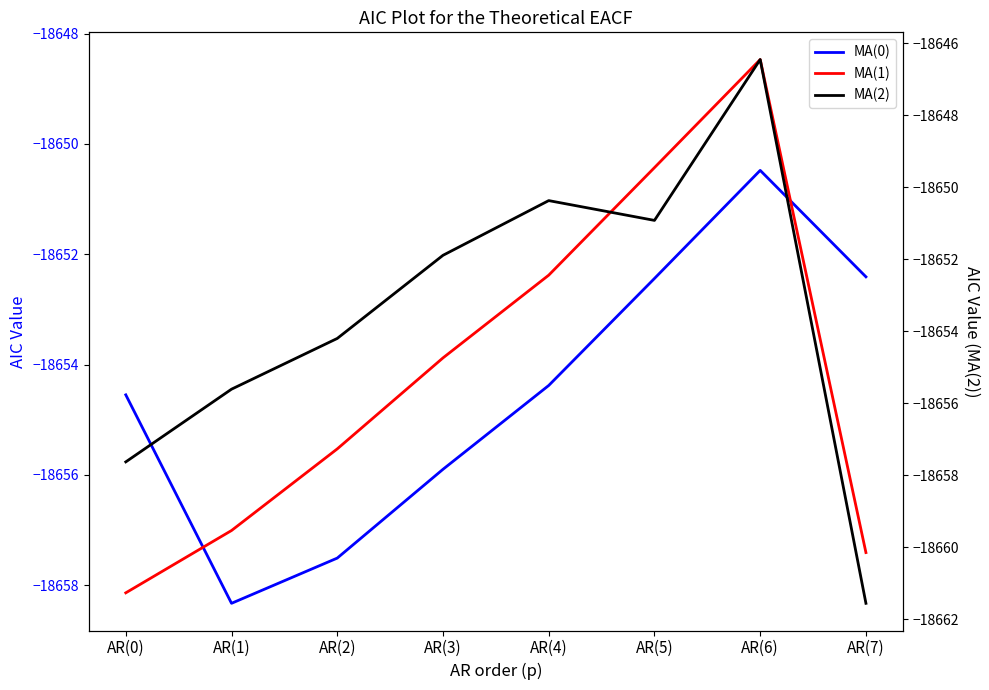

The MA(2) series shows -26758.9 at AR(2). True or false?

False